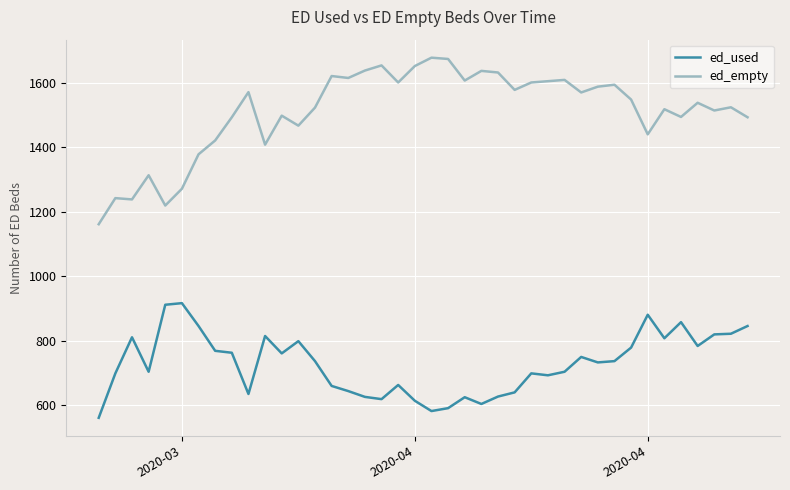

List the series in order of their overall mean, lowest first.

ed_used, ed_empty